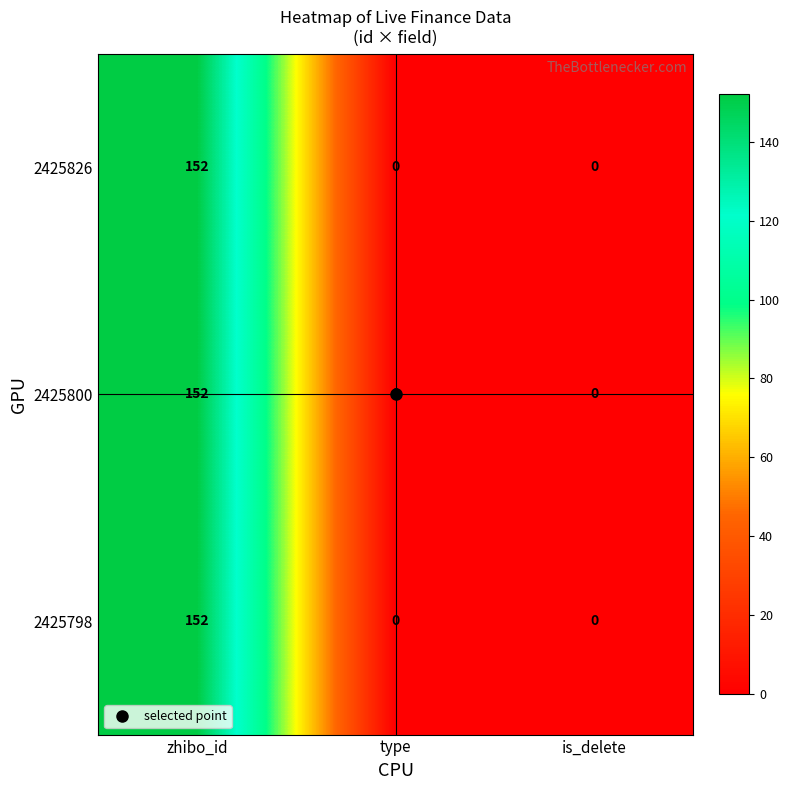

Is the value of 2425826 at zhibo_id greater than the value of 2425800 at is_delete?

Yes